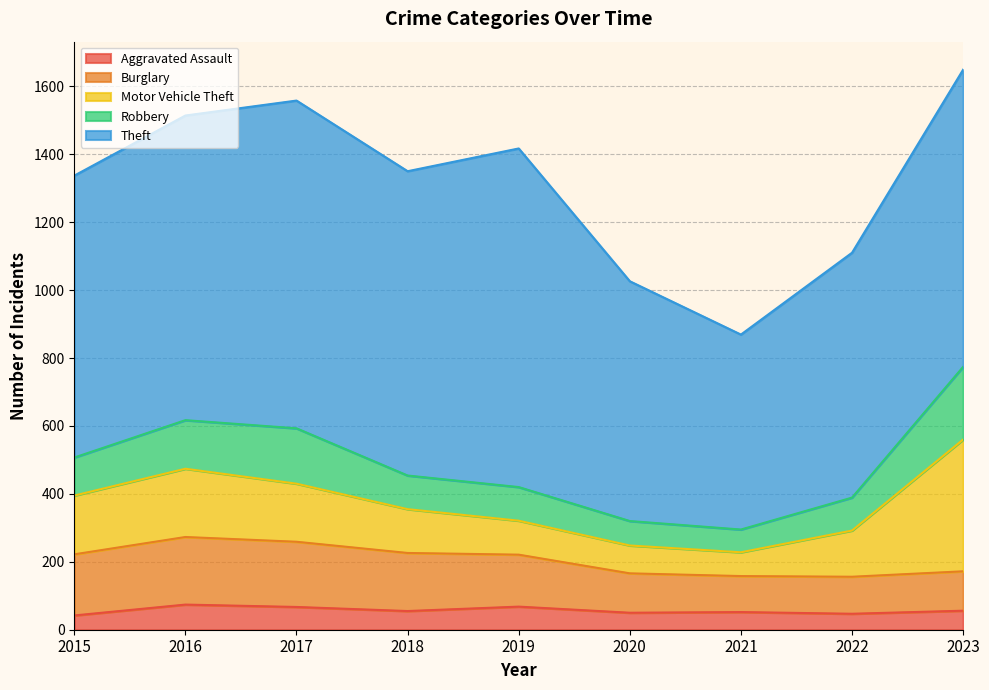

Does the chart have visible grid lines?

Yes